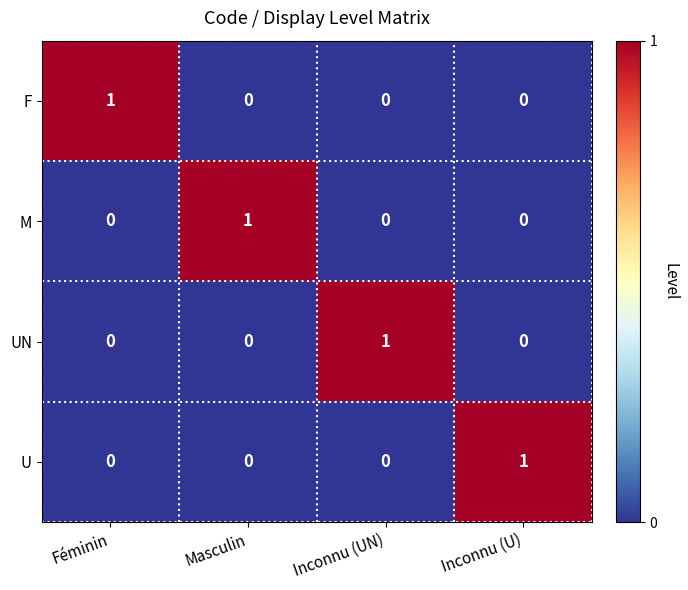

The M series shows 2 at Masculin. True or false?

False